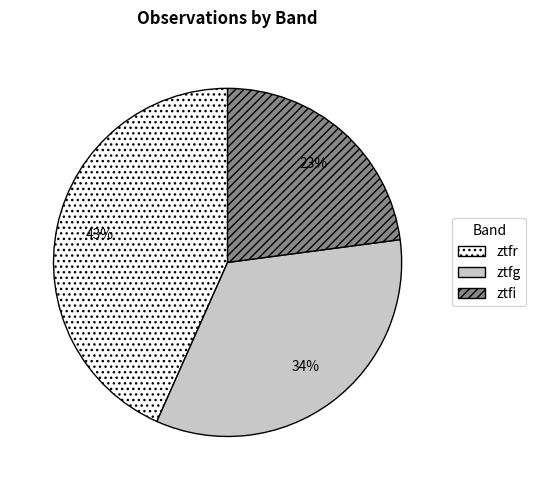

The ztfi slice represents 23% of the pie. True or false?

True